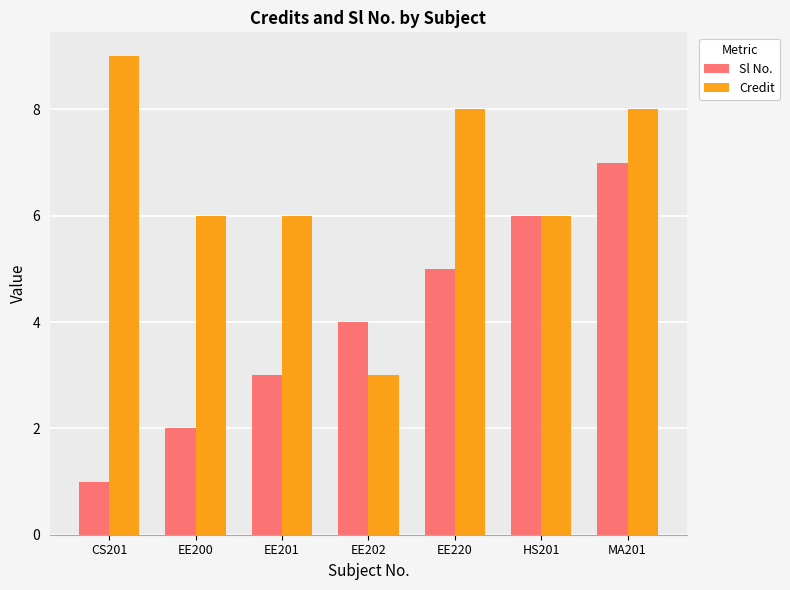

What value does the Credit series have at MA201?

8